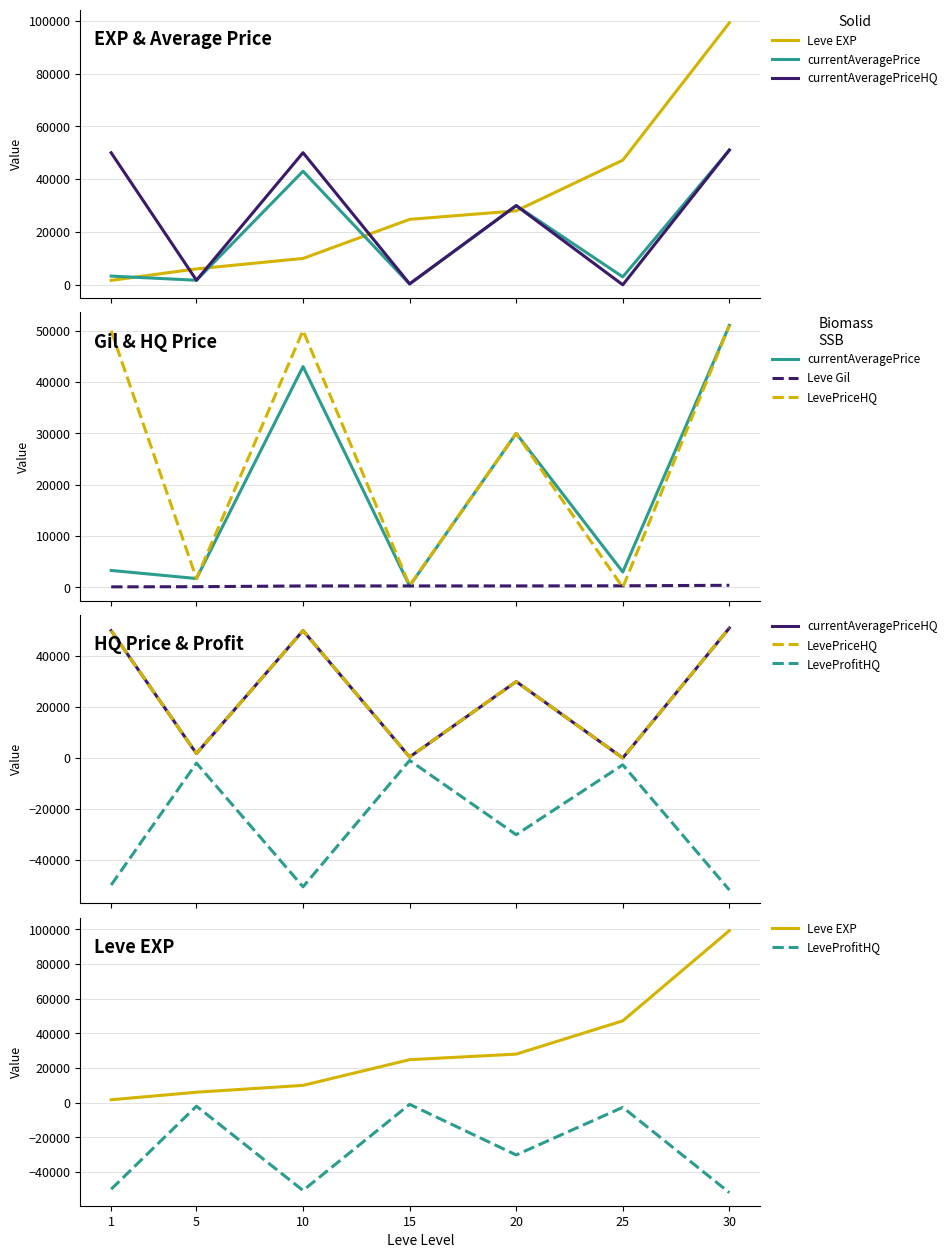

What is the total value across all series at 30?

200885